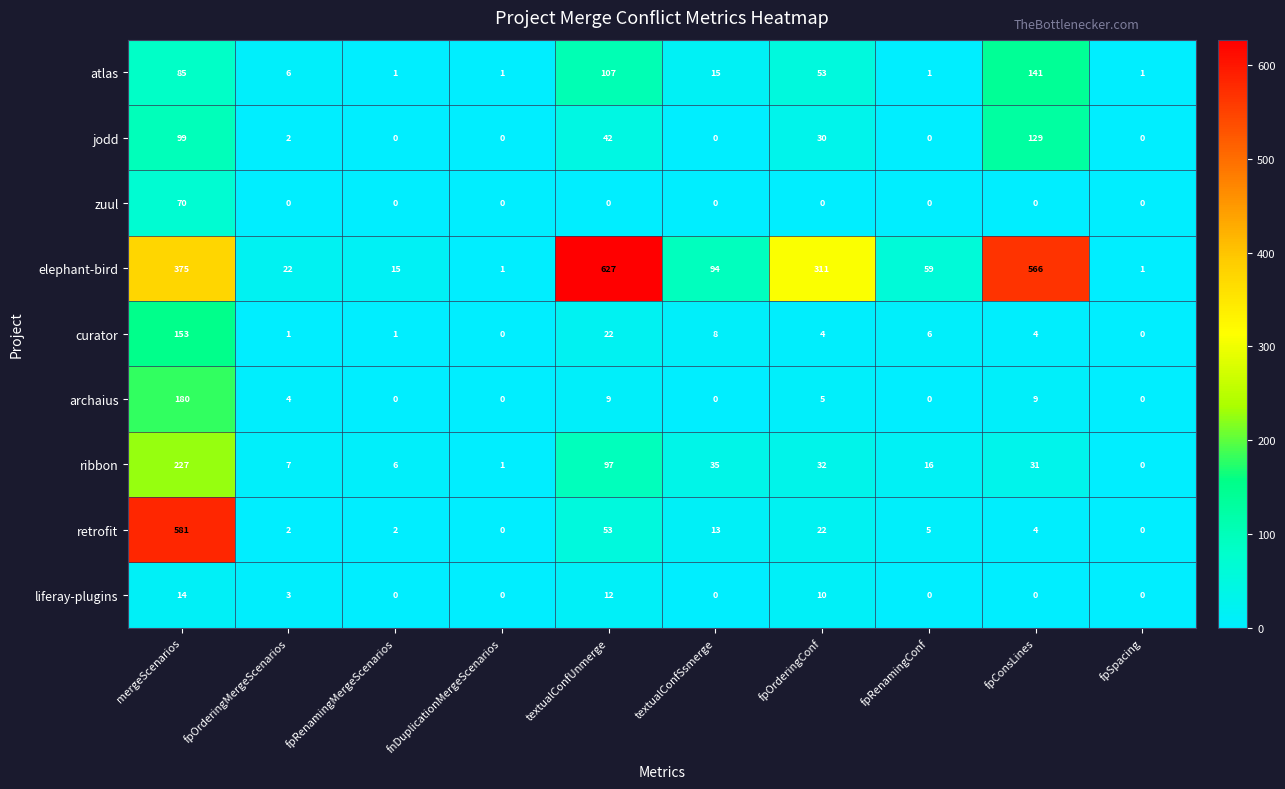

What is the total value across all series at fpRenamingMergeScenarios?

25